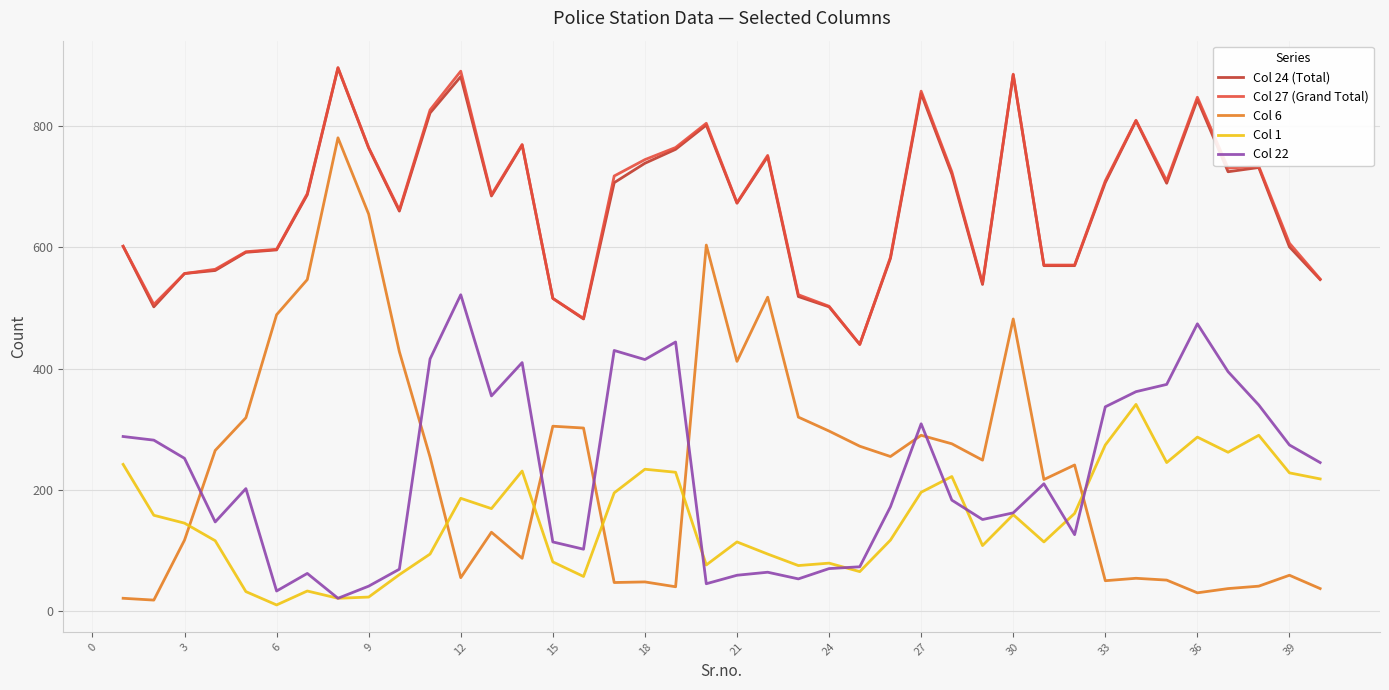

True or false: Col 27 (Grand Total) has more than 0 interior local peaks.

True